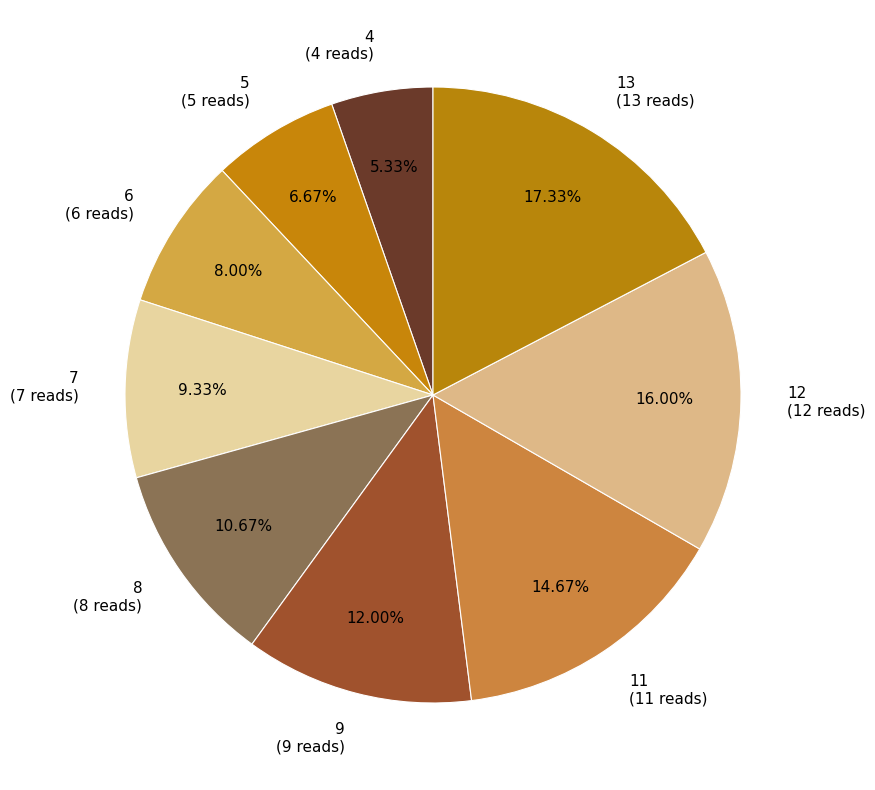

How many segments does this pie chart have?

9